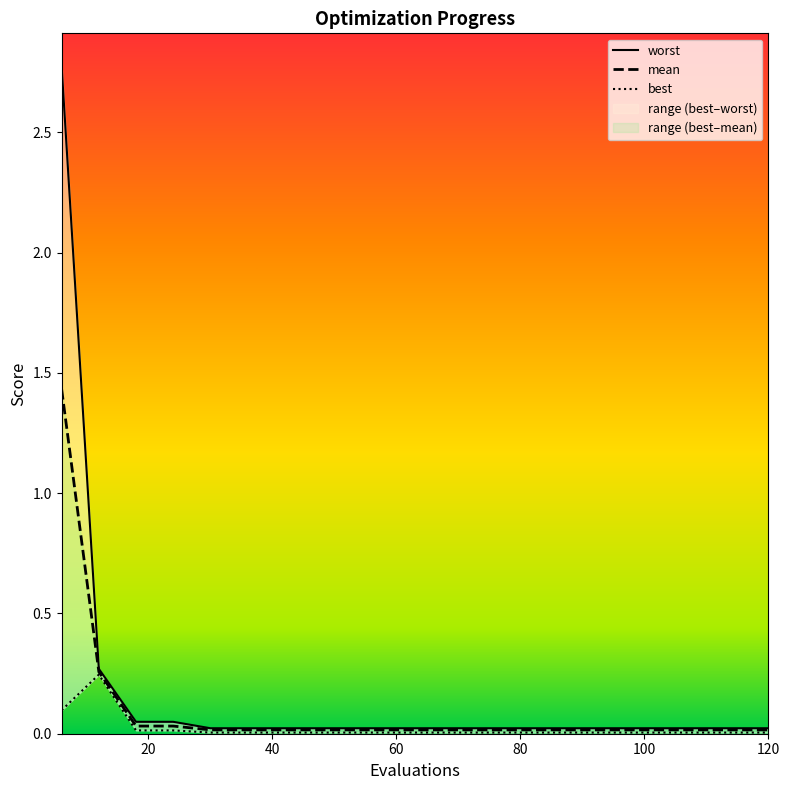

Is it true that mean equals 0.0 at 54?

True